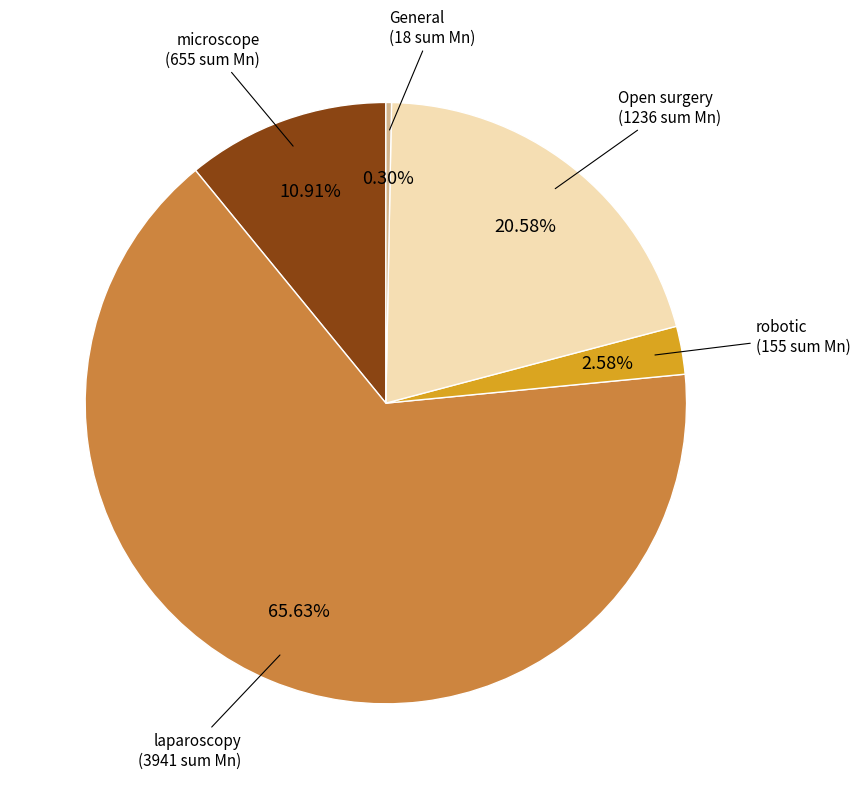

Does any single category account for the majority?

Yes